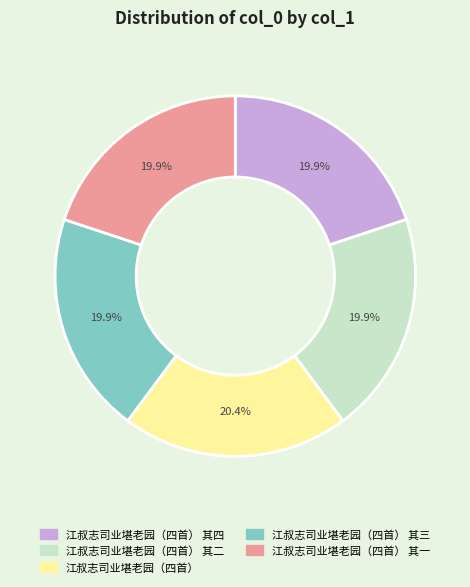

Does any single category account for the majority?

No